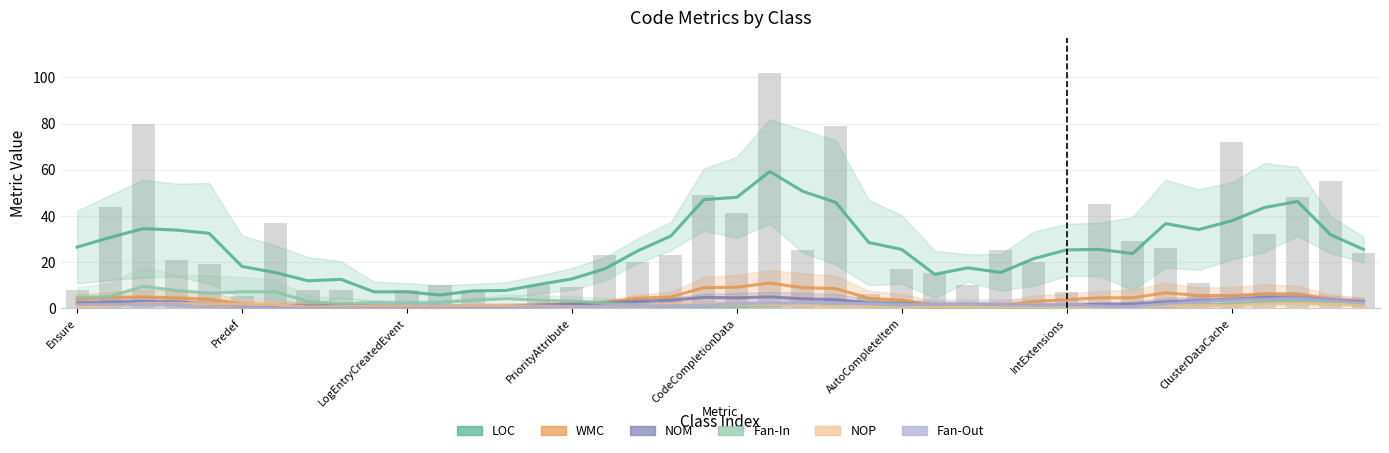

How many data points in NOP are less than 1?

20